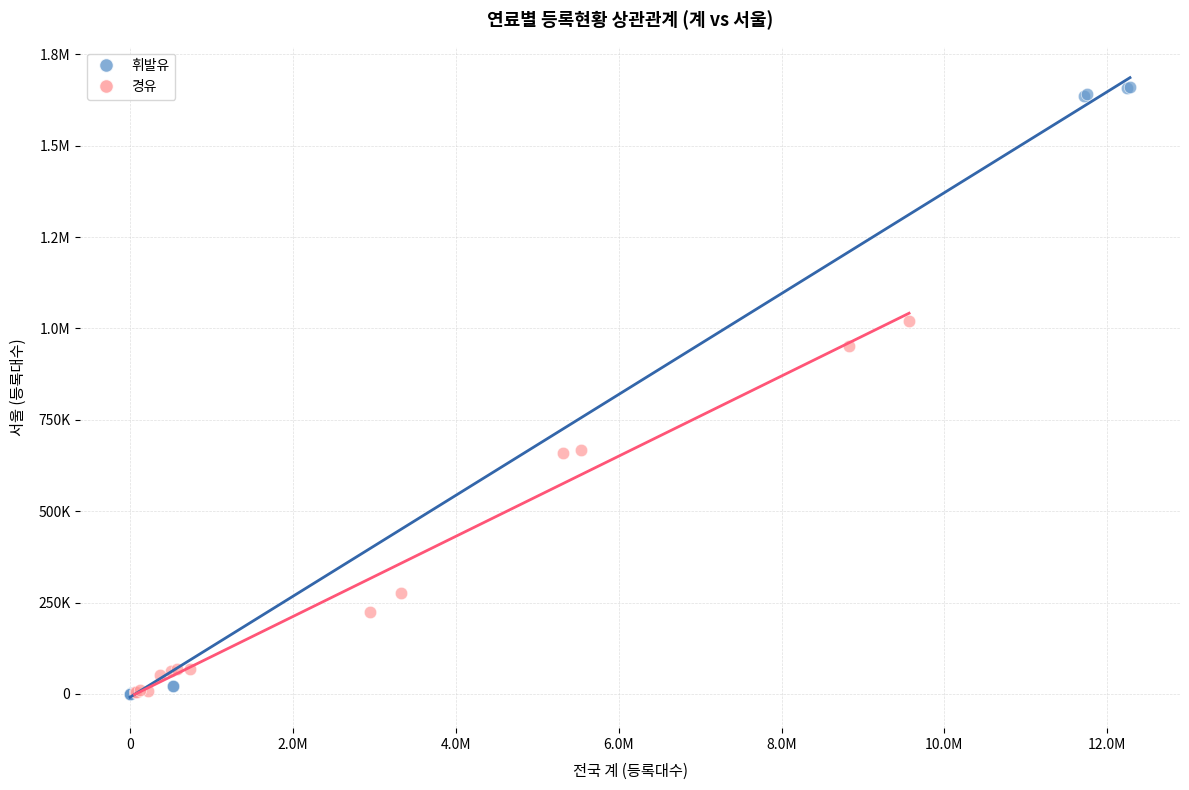

What are all the series names shown in the legend?

휘발유, 경유